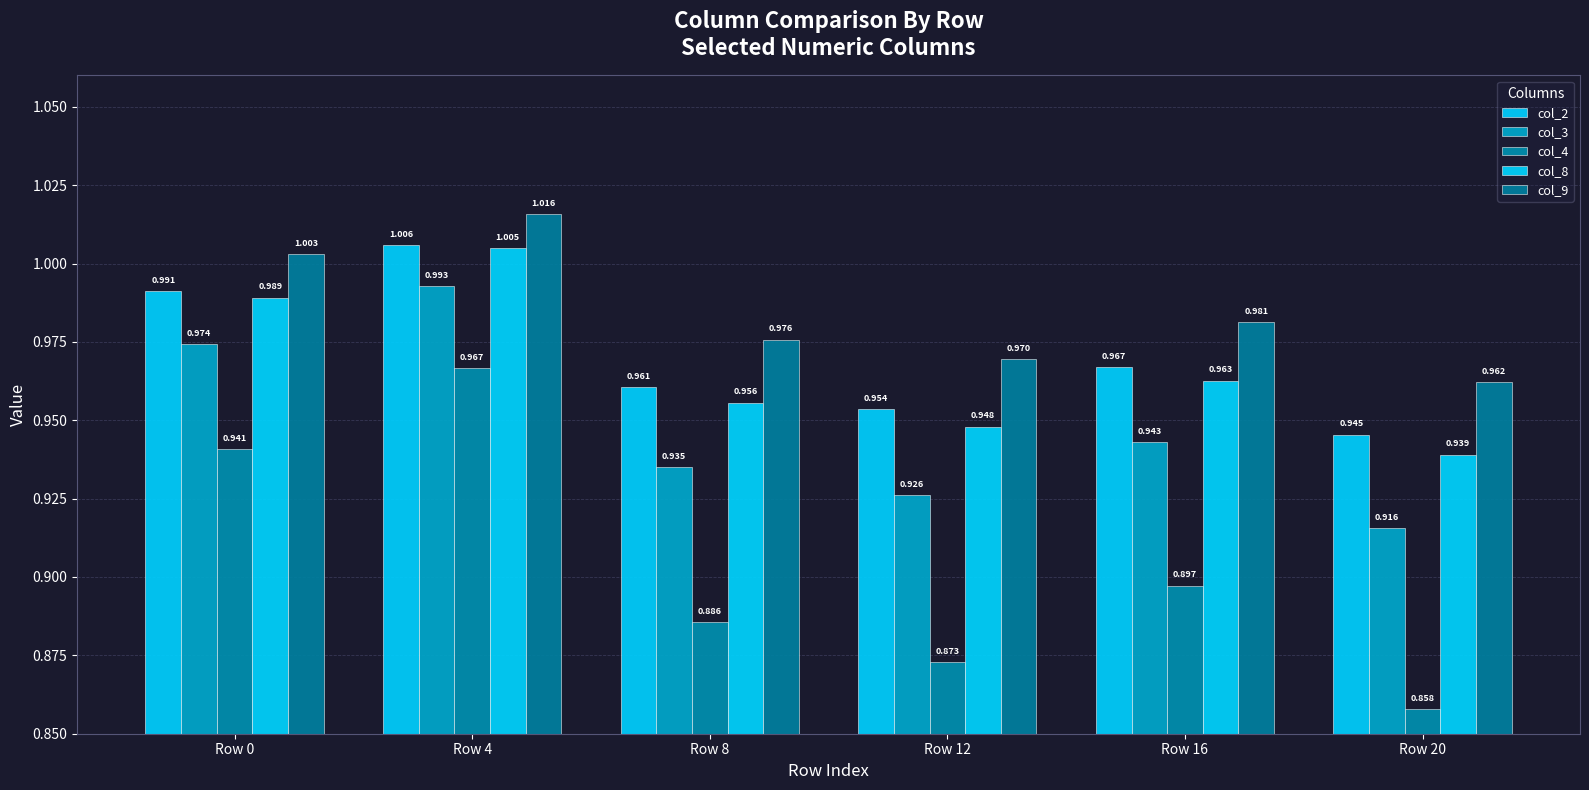

What is the lowest value of the col_8 series?

0.9